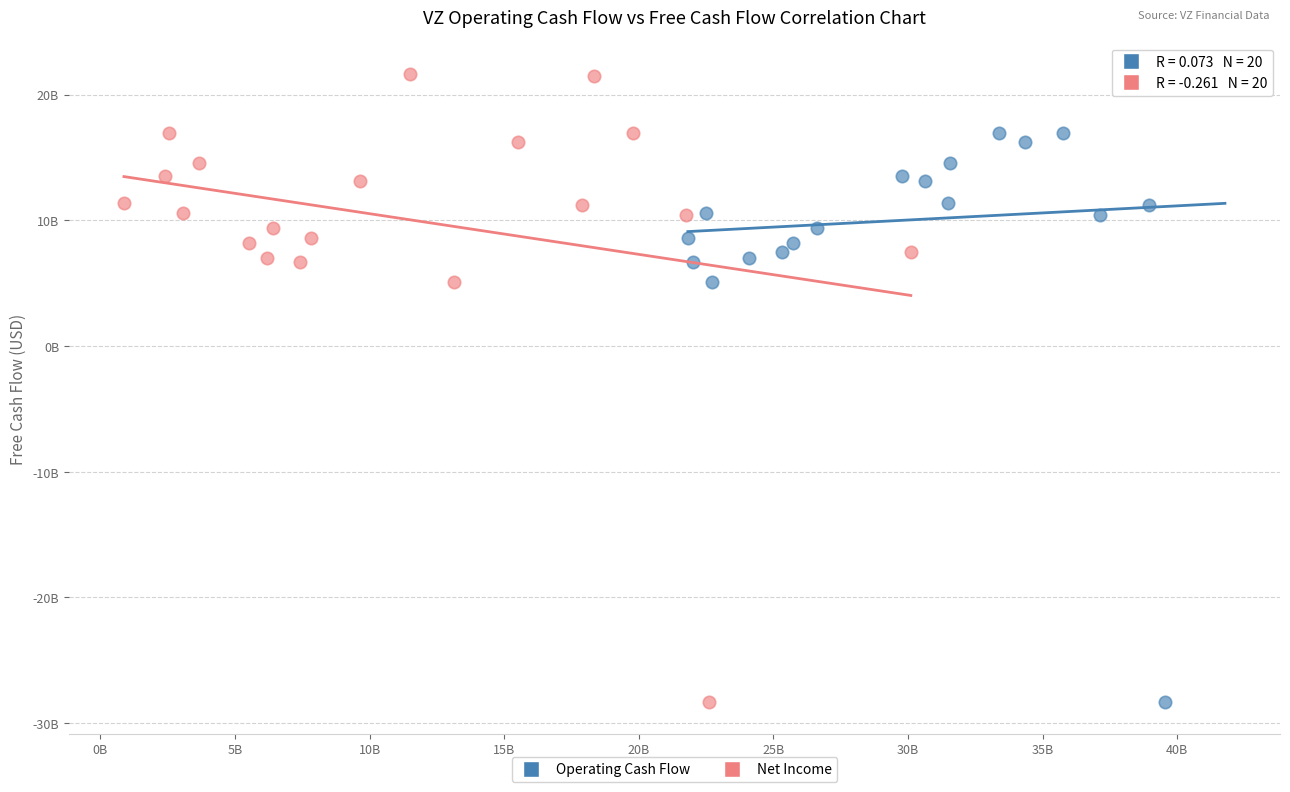

What are all the series names shown in the legend?

Operating Cash Flow, Net Income